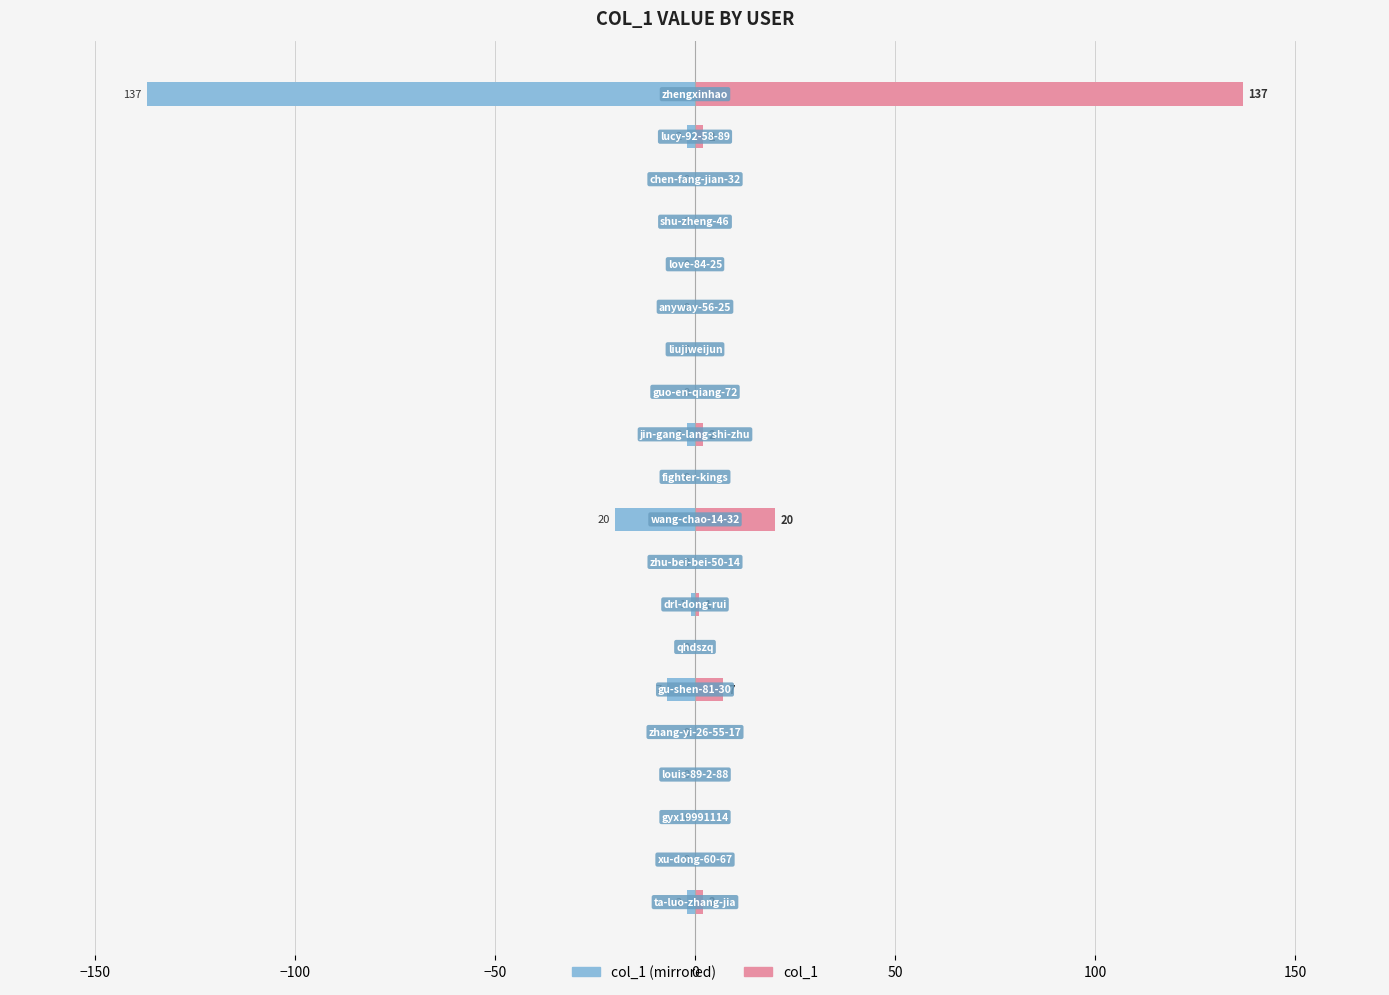

Is it true that col_1 (left) equals -3 at 50?

False